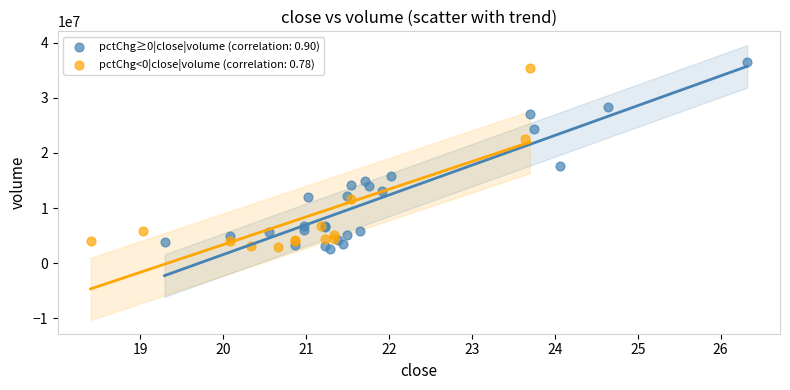

Which series reaches the maximum Y coordinate?

pctChg≥0|close|volume (correlation: 0.90)